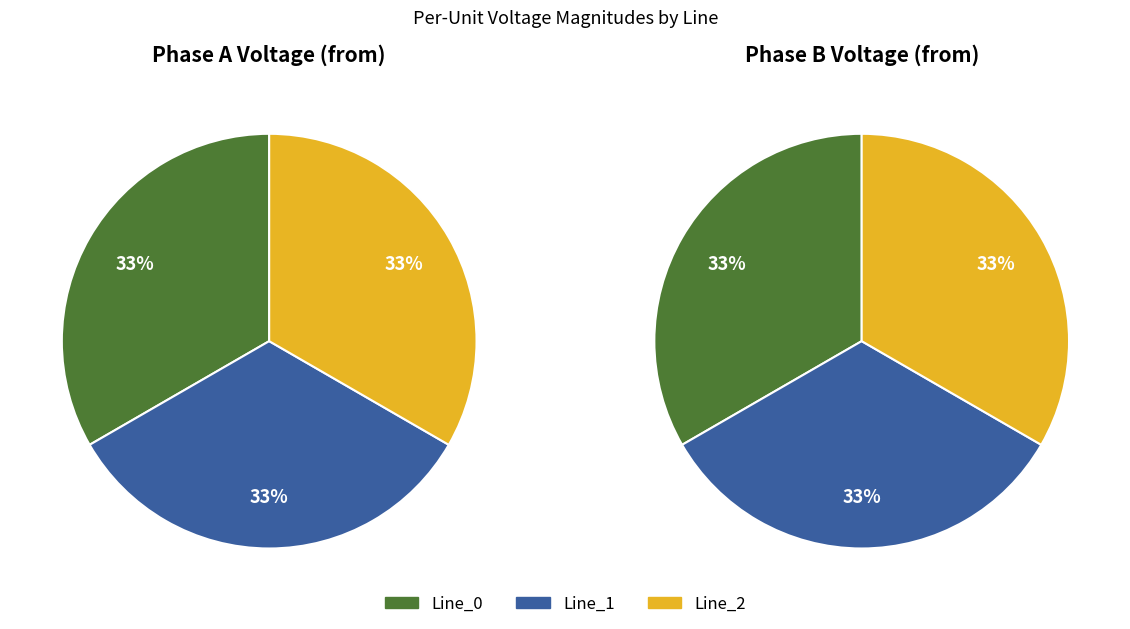

Is it true that Line_0 is 41% of the pie?

False